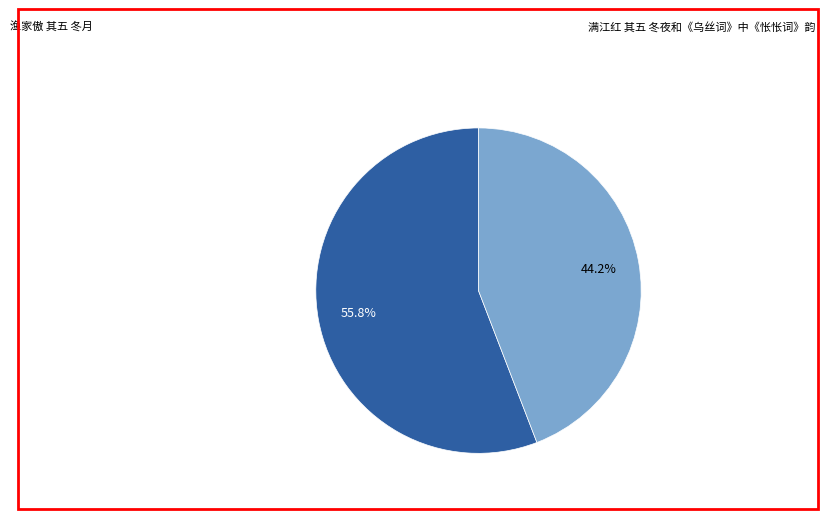

To the nearest percent, what is the average slice percentage?

50%